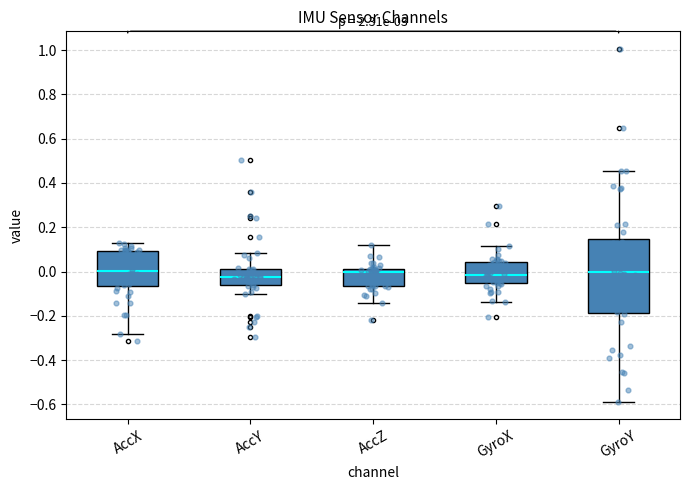

Reading left to right, read every box against the y-axis: the position of its median line, the range the box covers, and the ends of its whiskers. The values are not printed on the chart, so give them approximately, as read against the axis.

AccX: median 0.00, box -0.06 to 0.10, whiskers -0.28 to 0.14
AccY: median -0.02, box -0.06 to 0.02, whiskers -0.10 to 0.08
AccZ: median 0.00, box -0.06 to 0.02, whiskers -0.14 to 0.12
GyroX: median -0.02, box -0.06 to 0.04, whiskers -0.14 to 0.12
GyroY: median 0.00, box -0.18 to 0.14, whiskers -0.58 to 0.46